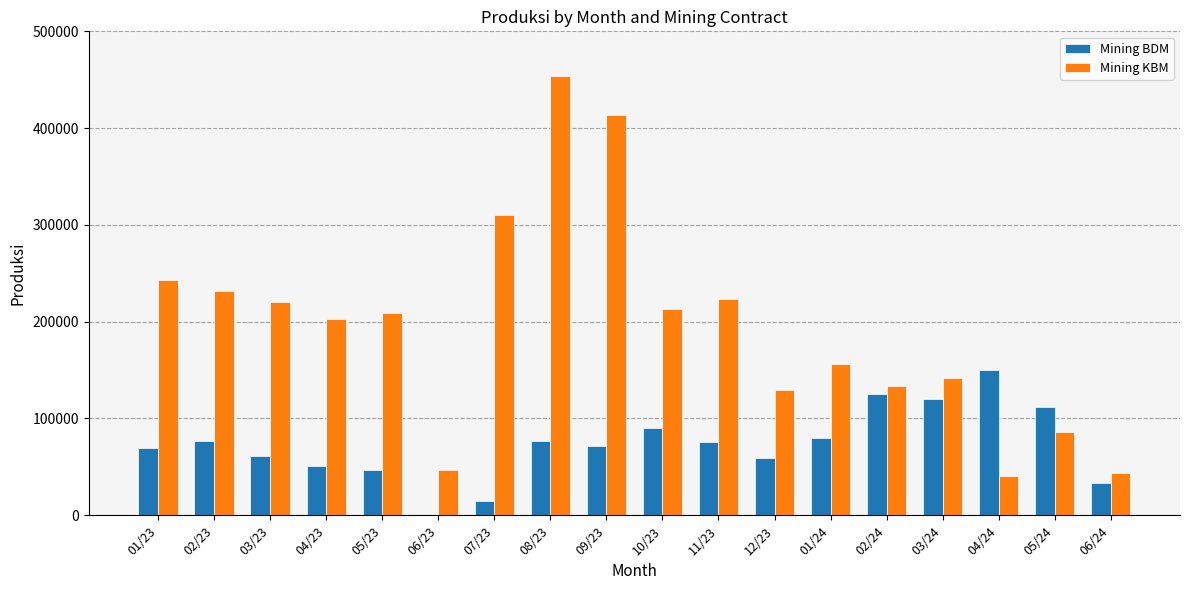

Which series changed the most between 03/24 and 04/24?

Mining KBM